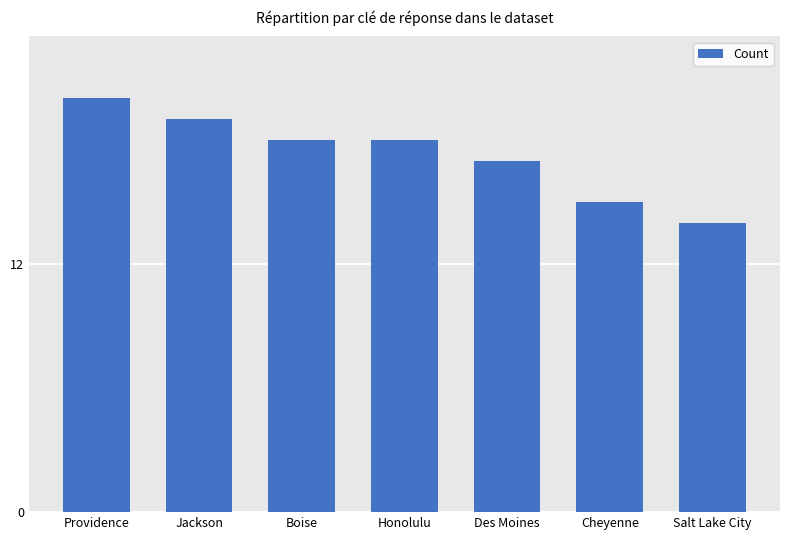

What is the label of the 7th bar from the left?

Salt Lake City